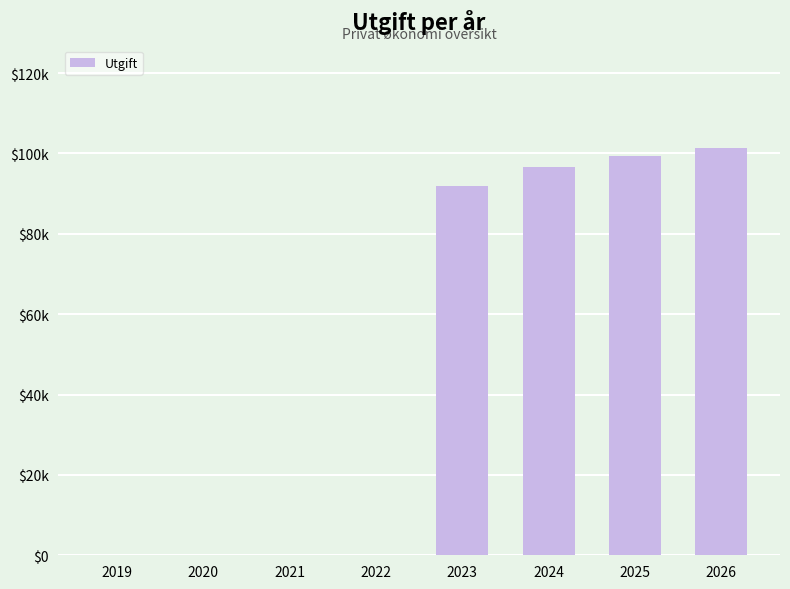

The value at 2025 is 99476. True or false?

True